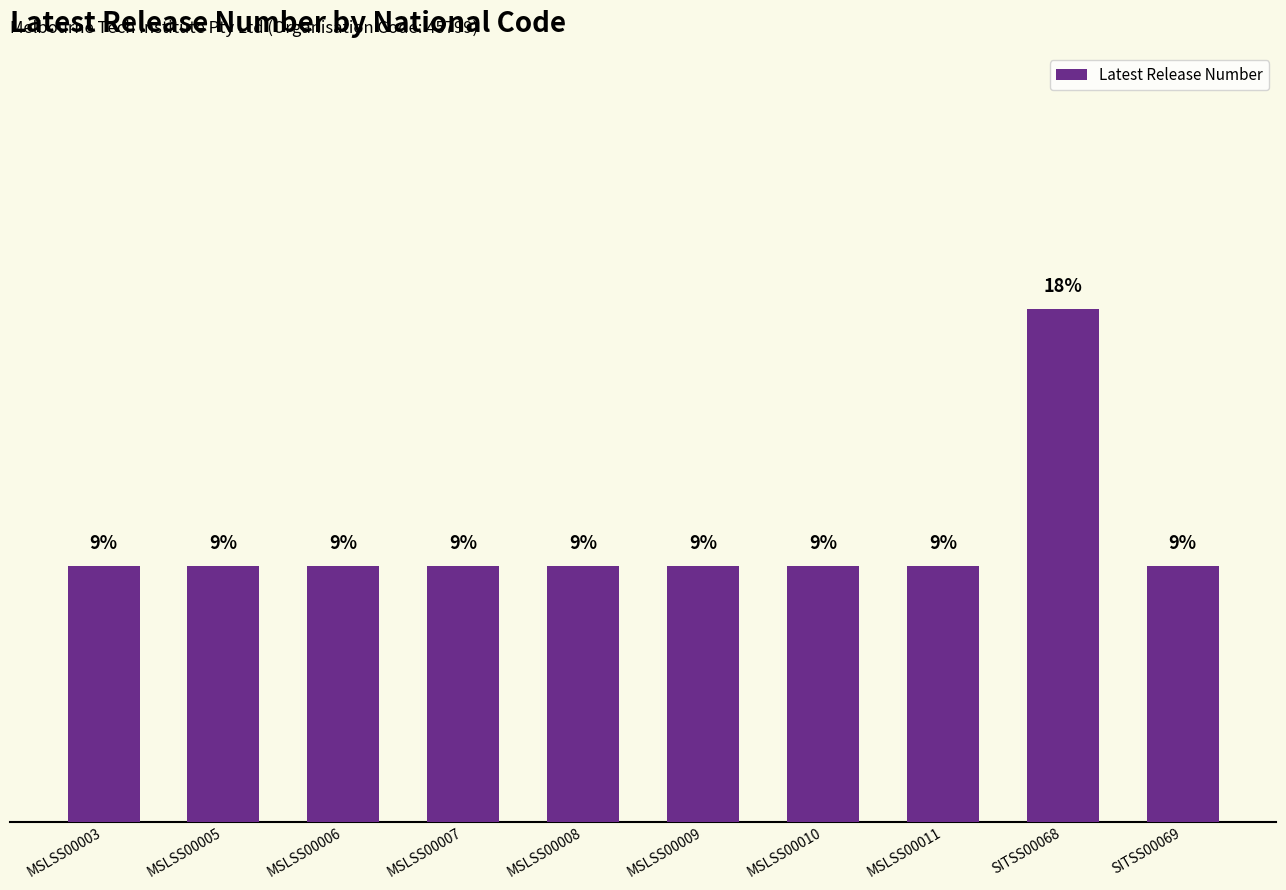

What is the label of the 7th bar from the right?

MSLSS00007